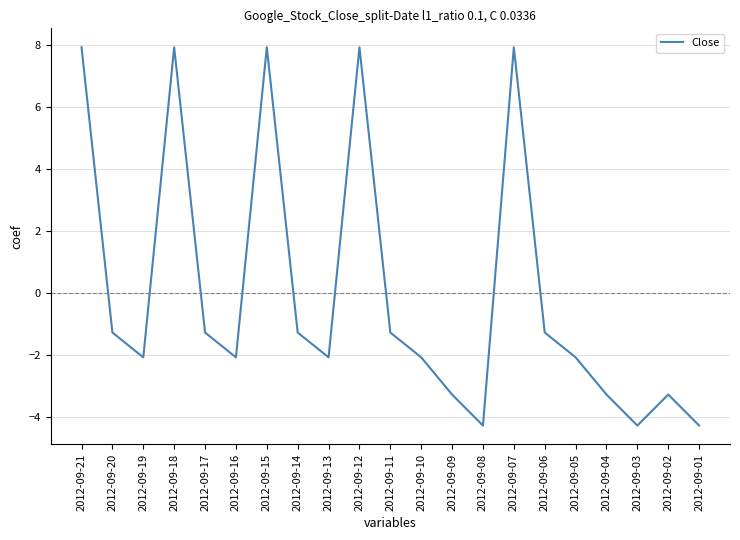

What value does the data have at 2012-09-01?

-4.3